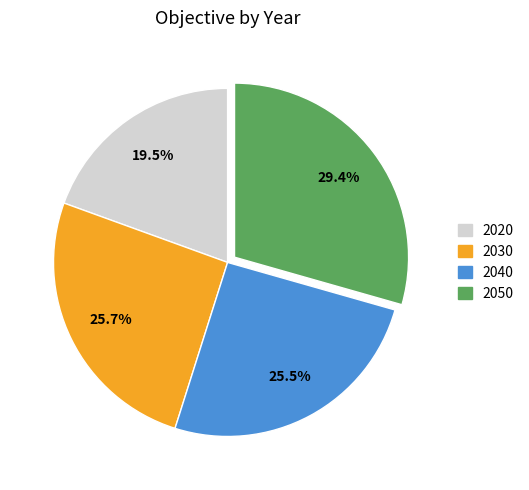

What is the ratio of the value at 2020 to the value at 2050?

0.7